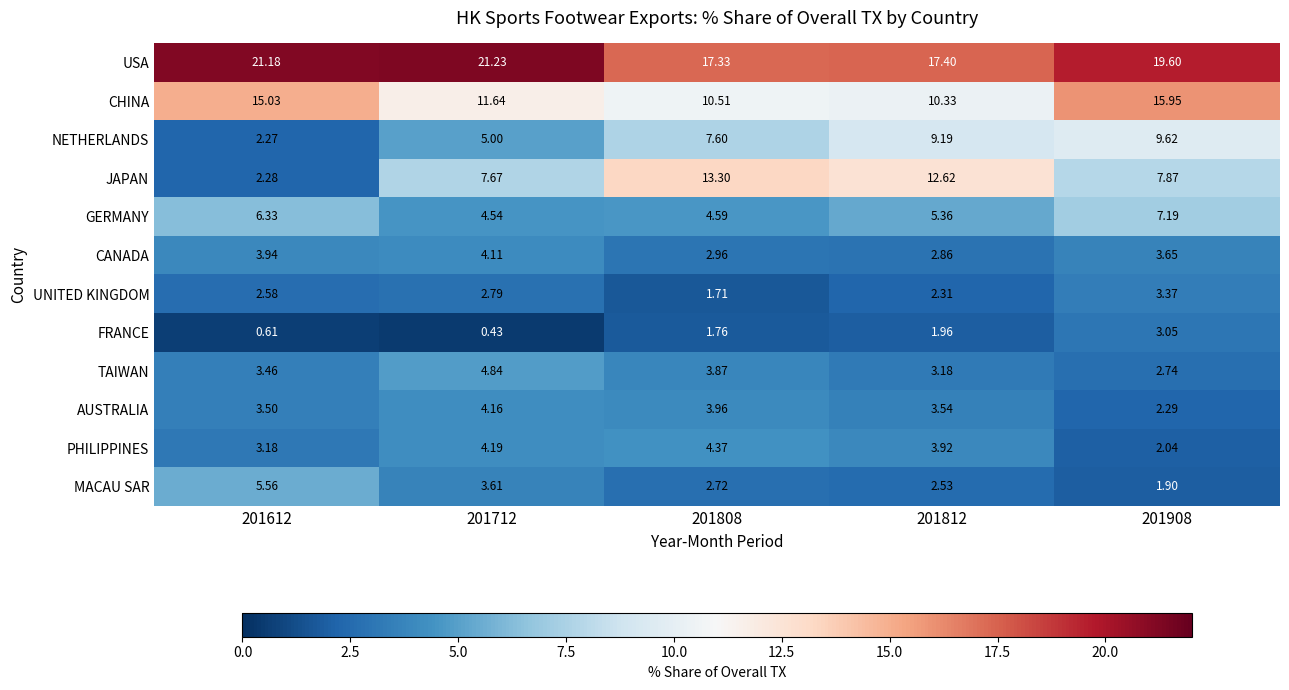

What is the maximum value shown in the chart?

21.2